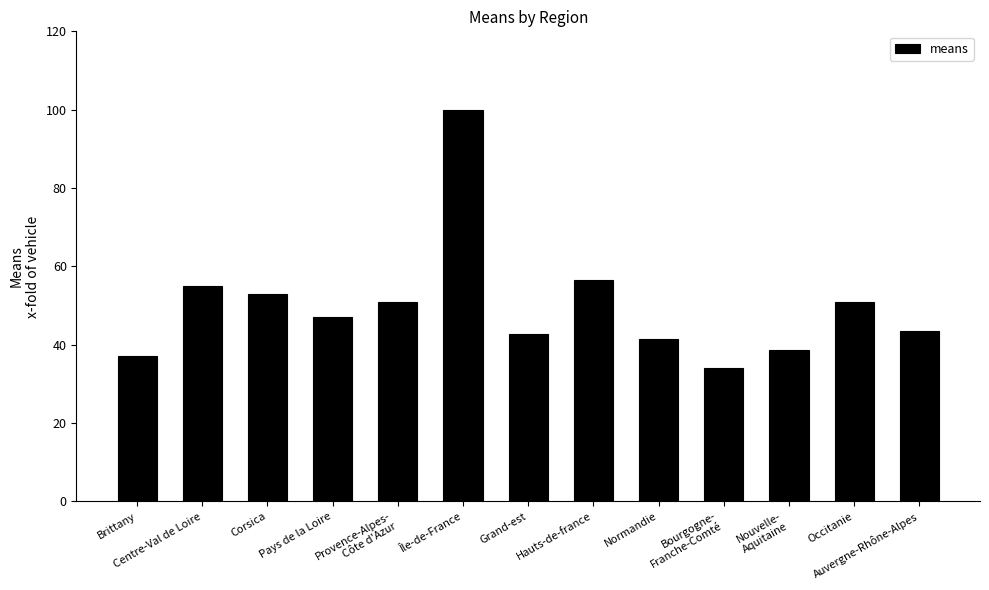

Reading left to right, what are all the values shown in this chart?

Brittany=37.0	Centre-Val de Loire=55.0	Corsica=53.0	Pays de la Loire=47.0	Provence-Alpes-
Côte d'Azur=51.0	Île-de-France=100.0	Grand-est=42.7	Hauts-de-france=56.5	Normandie=41.5	Bourgogne-
Franche-Comté=34.0	Nouvelle-
Aquitaine=38.7	Occitanie=51.0	Auvergne-Rhône-Alpes=43.5